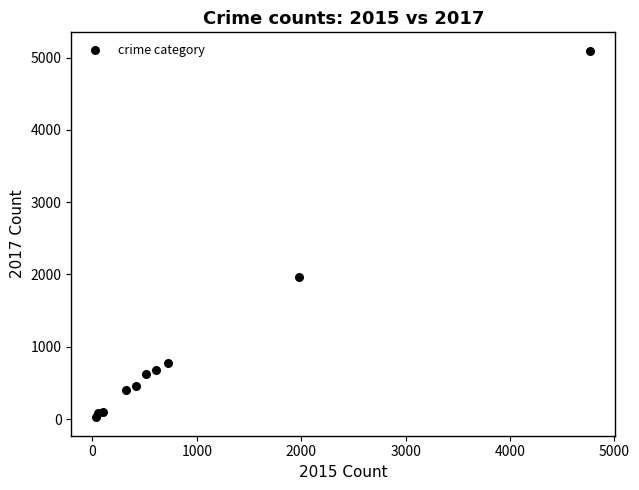

What Y value in the scatter plot is closest to 2559?

1968